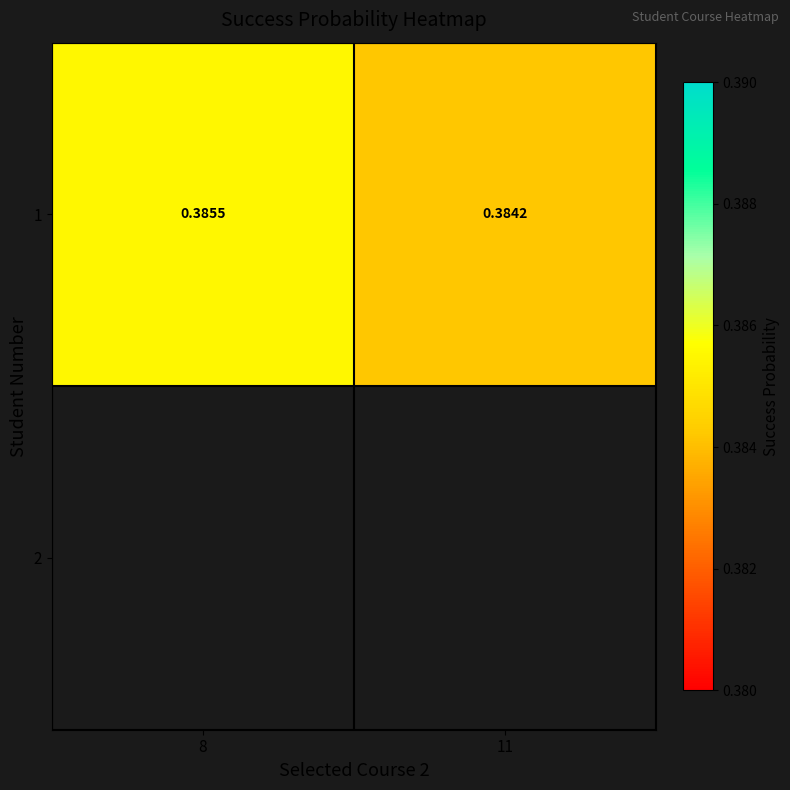

Rank the categories by value from highest to lowest.

8, 11